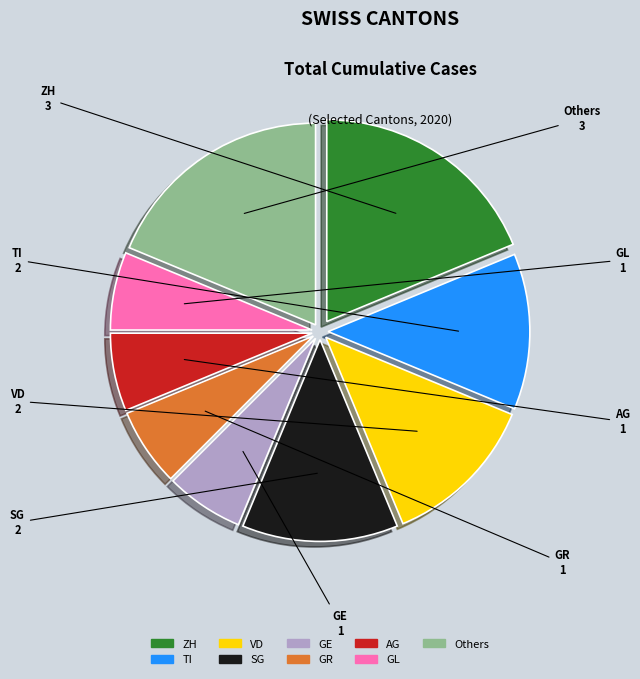

The AG slice represents 6% of the pie. True or false?

True